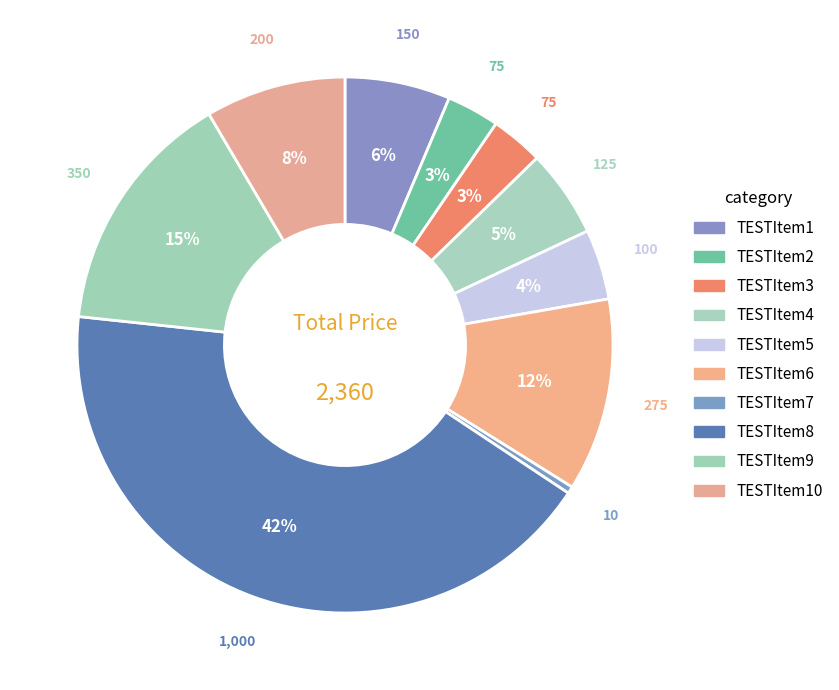

Count the number of slices in the pie.

10